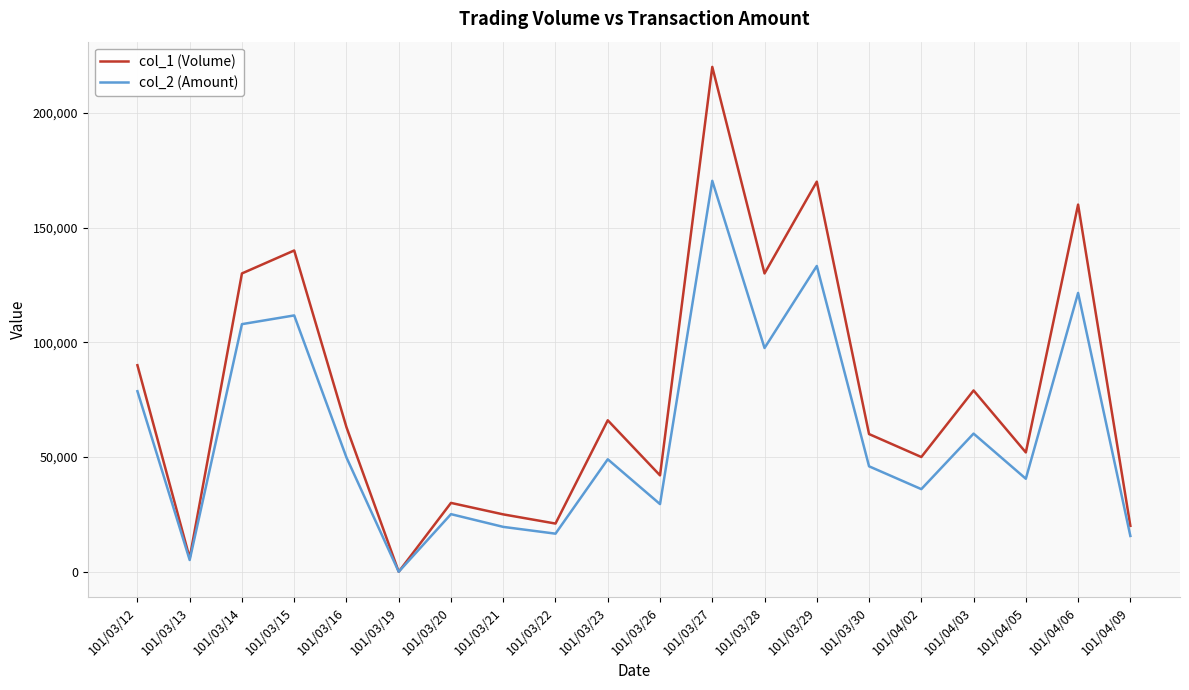

The value of col_1 (Volume) at 101/03/23 is 66000. True or false?

True